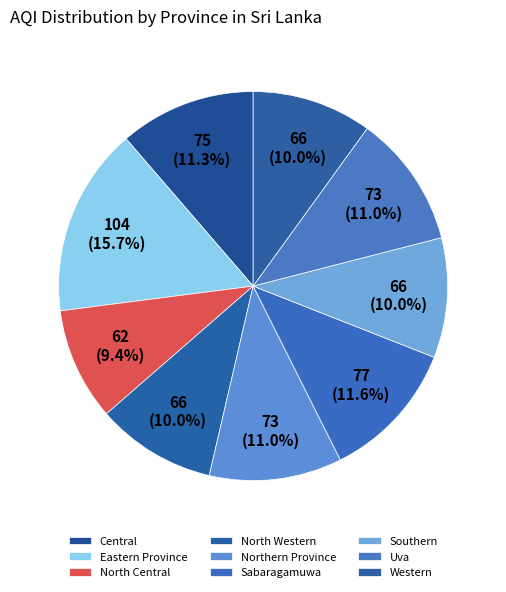

Count the number of slices in the pie.

9